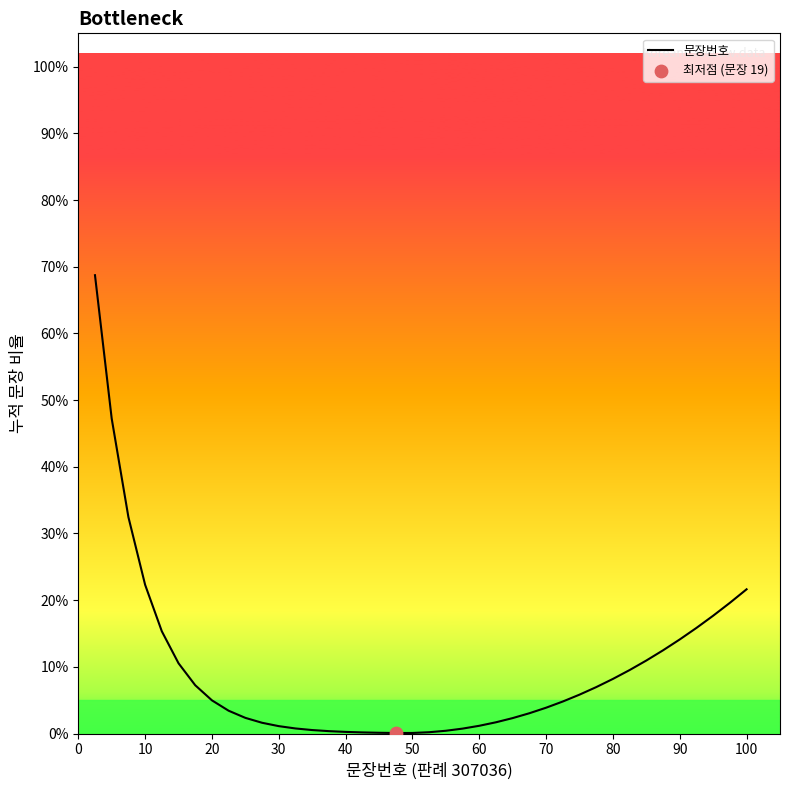

What is the maximum value shown in the chart?

68.7